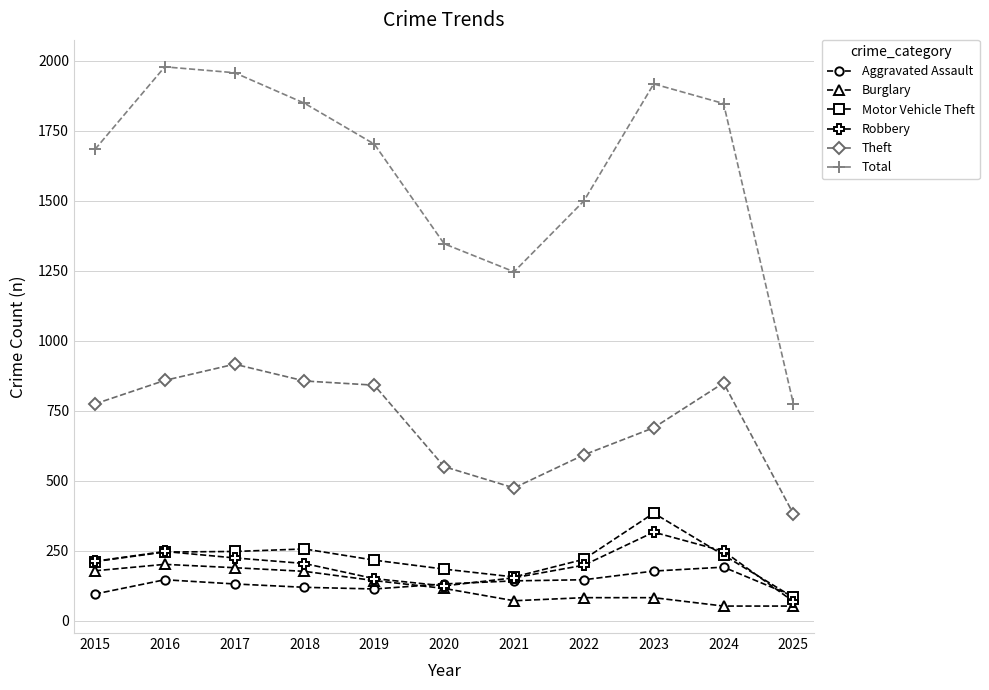

Which series has the largest total across all categories?

Total